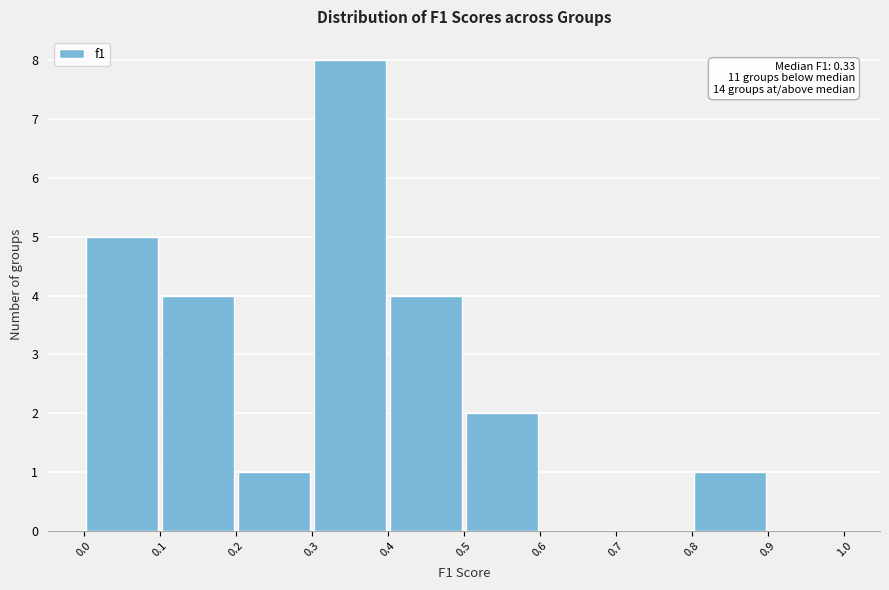

Which range on the x-axis has the tallest bar?

0.3 to 0.4